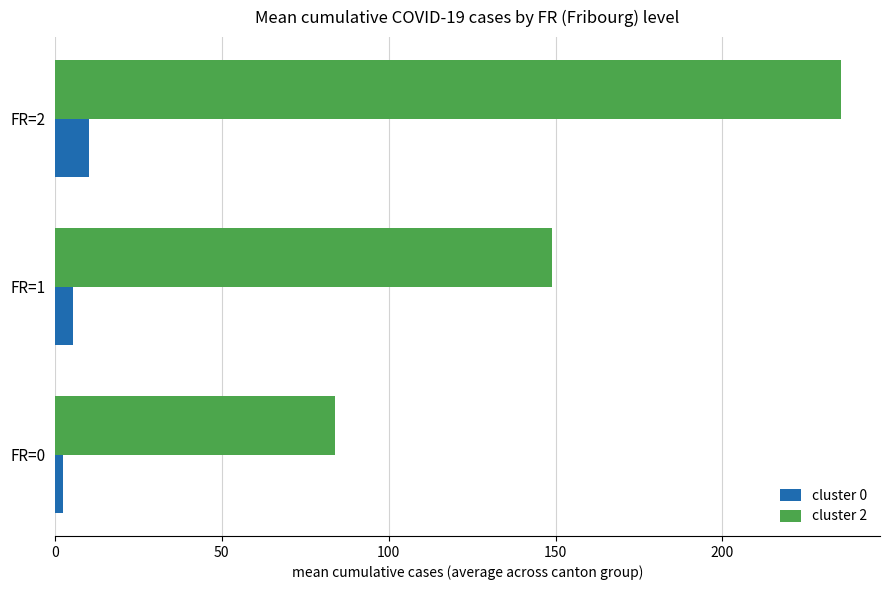

What is the sum of all cluster 2 values?

468.2